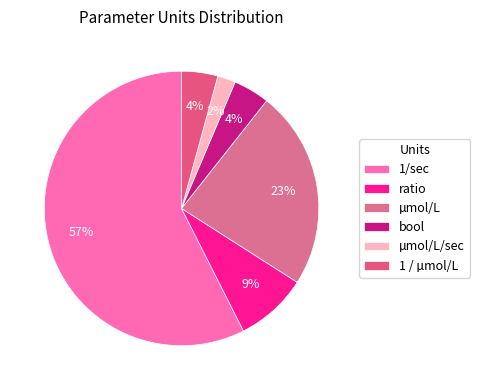

To the nearest percent, what portion does 1 / µmol/L represent?

4%